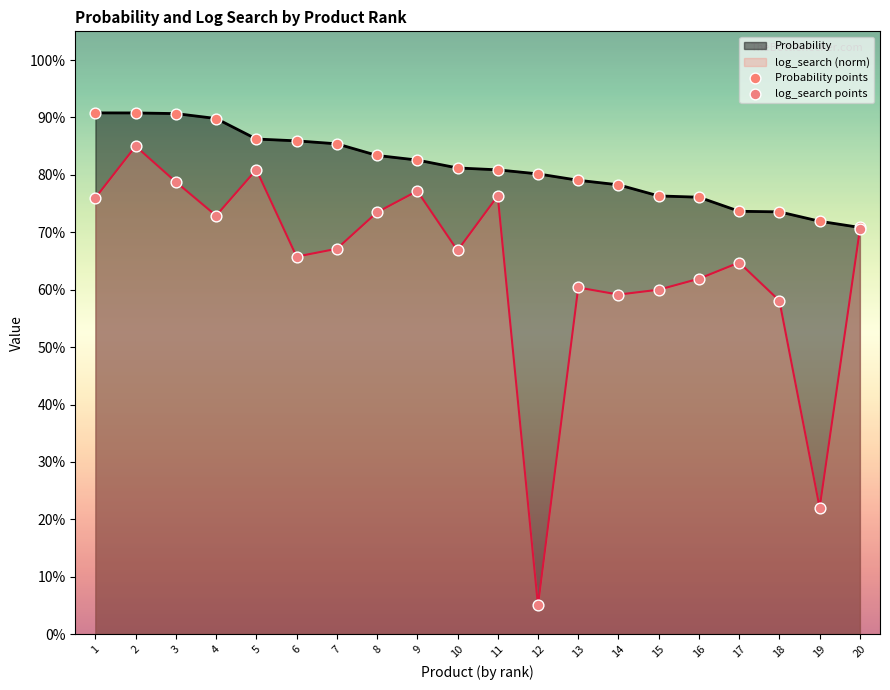

Which series reaches the minimum Y coordinate?

log_search points